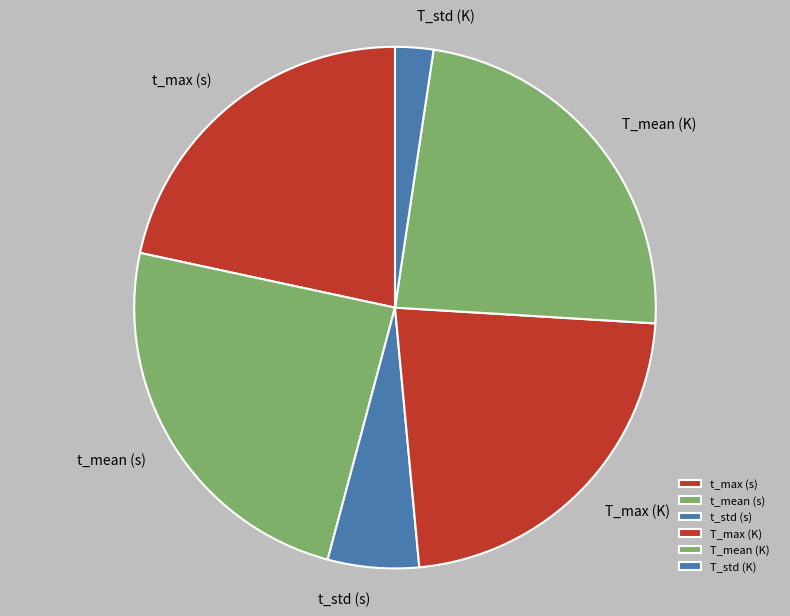

Combined, do T_mean (K) and t_std (s) account for over 50%?

No